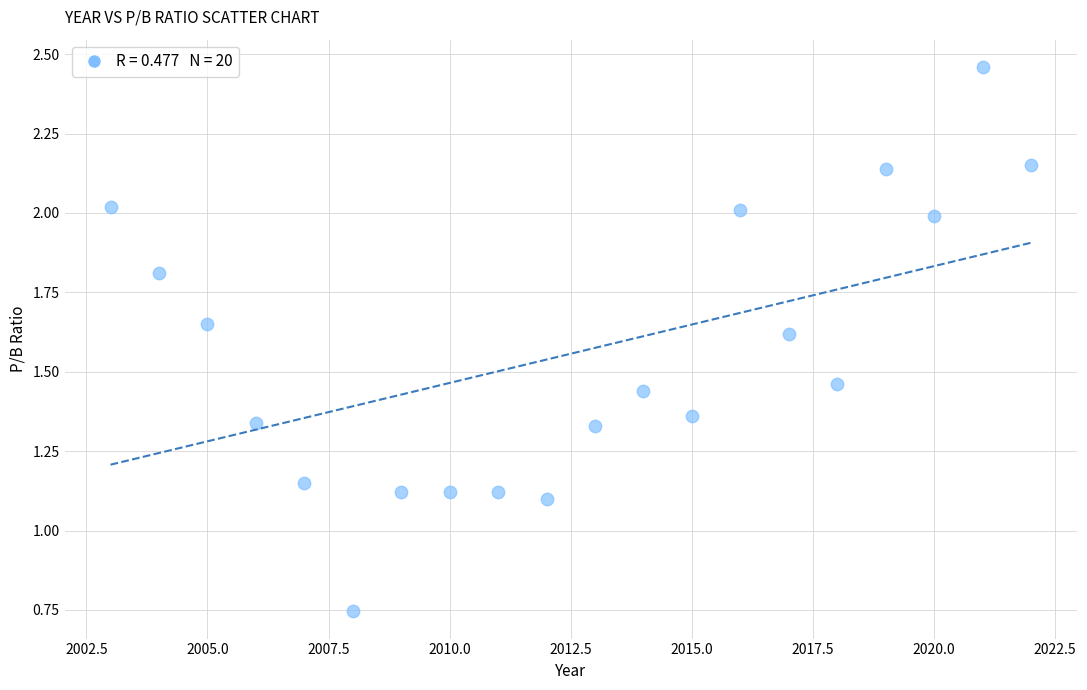

What is the range of X values (max minus min)?

19.0